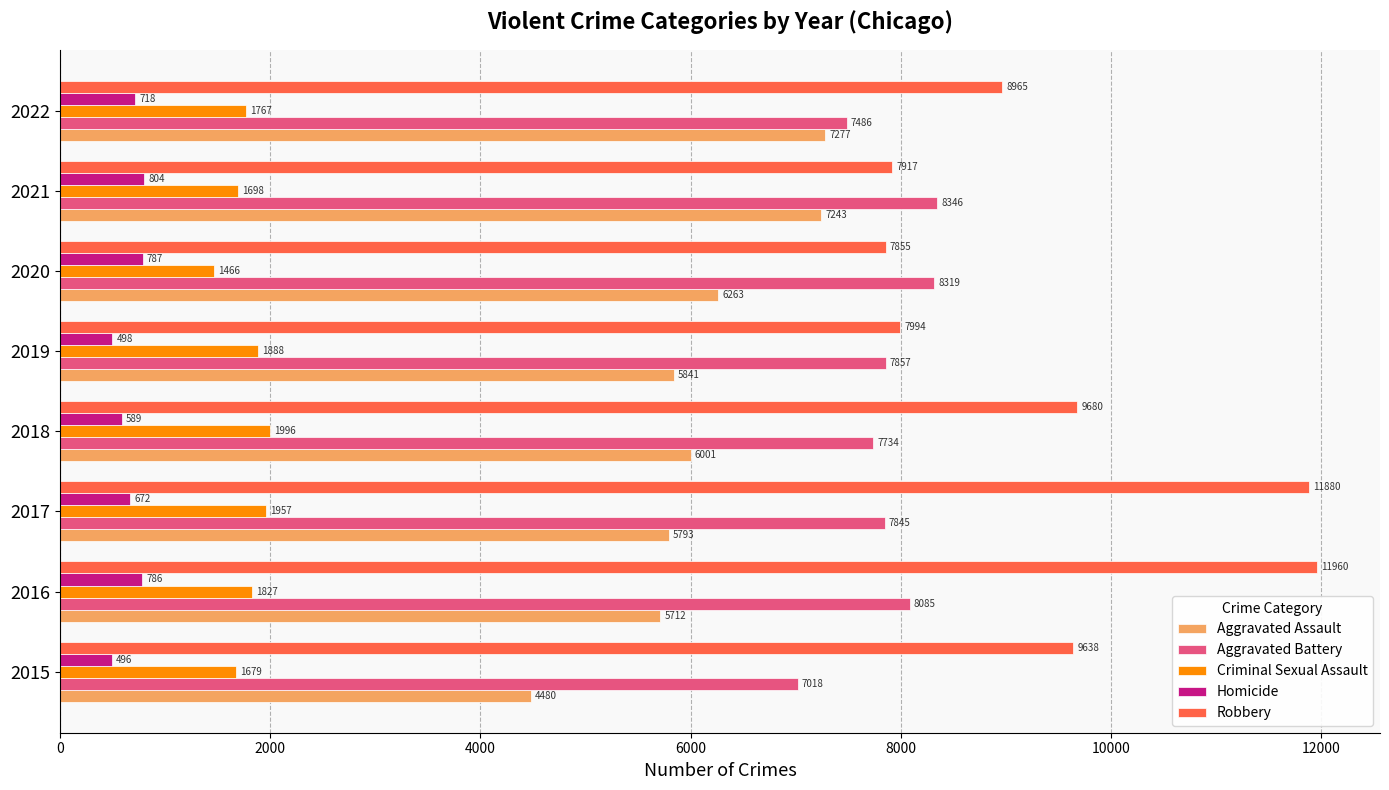

Which series has the widest spread of values?

Robbery